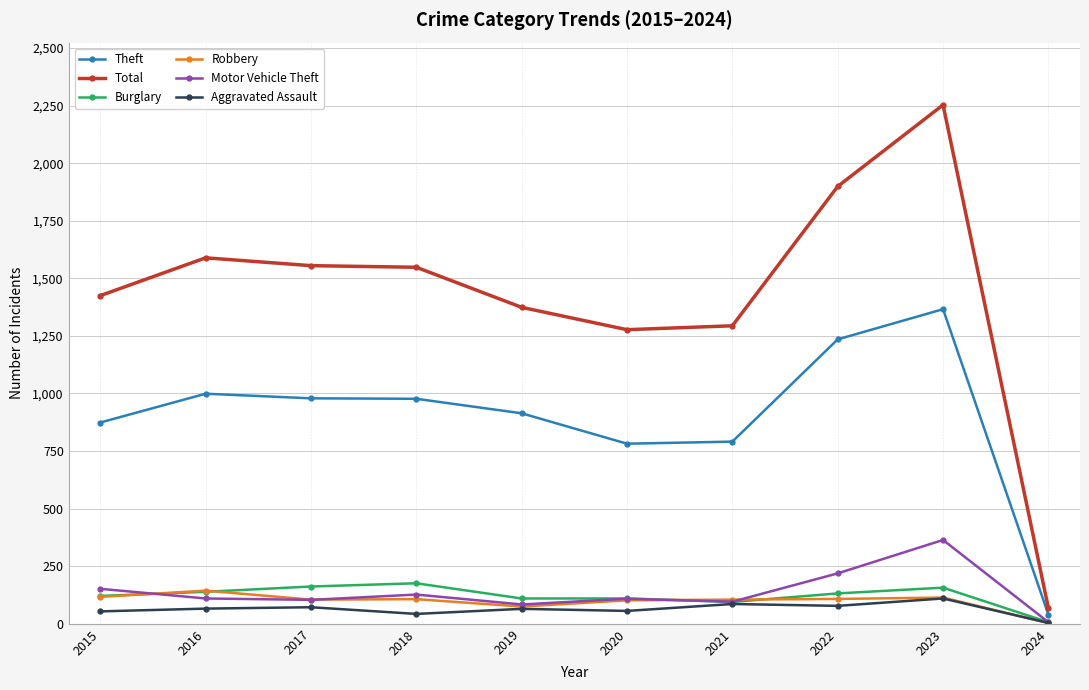

What is the difference between the highest and lowest values at 2018?

1505